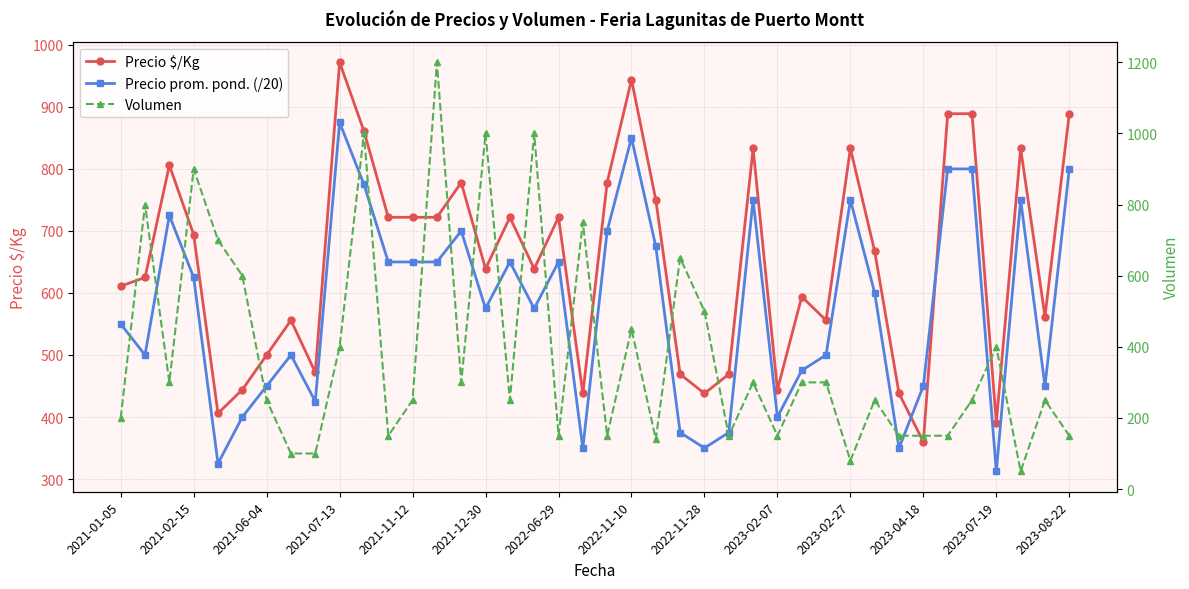

How many lines are shown in the chart?

3